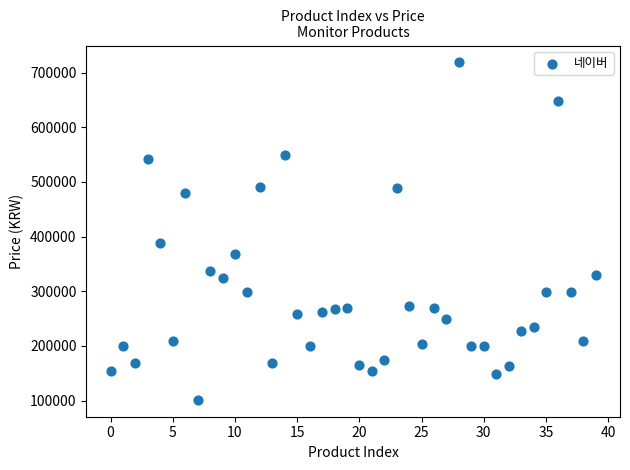

What is the range of Y values (max minus min)?

617570